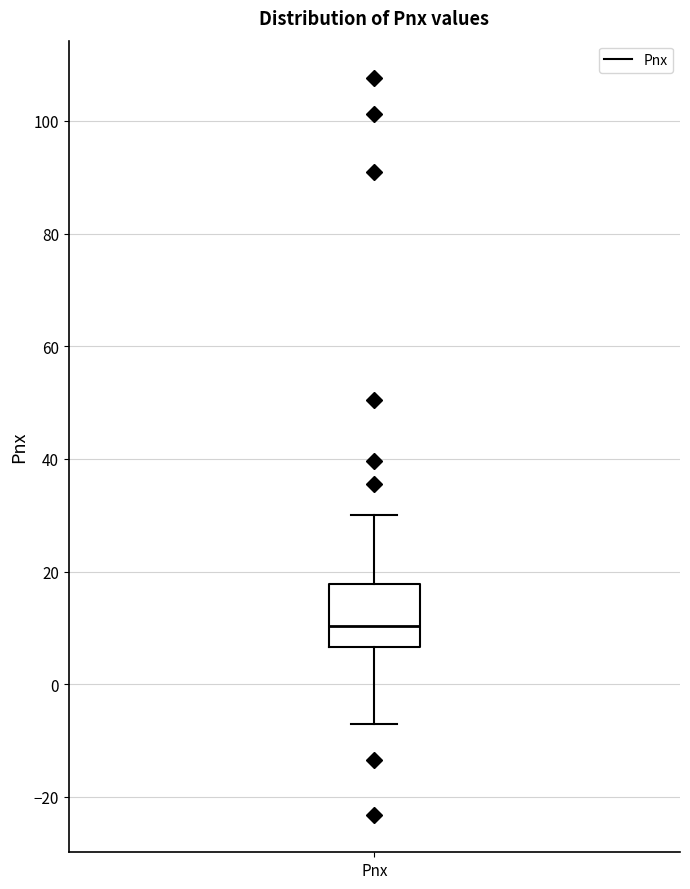

Transcribe this box plot: give where the median line is, the range the box spans, and where the two whiskers end, as read against the y-axis. The values are not printed on the chart, so give them approximately, as read against the axis.

median 10, box 6 to 18, whiskers -8 to 30